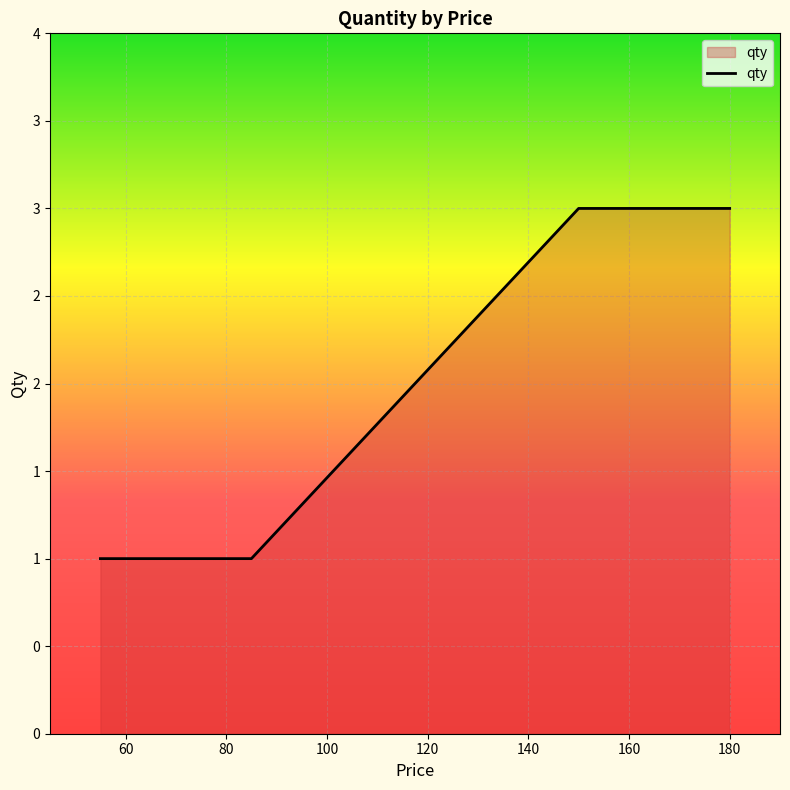

Between 180 and 140, which is larger?

180